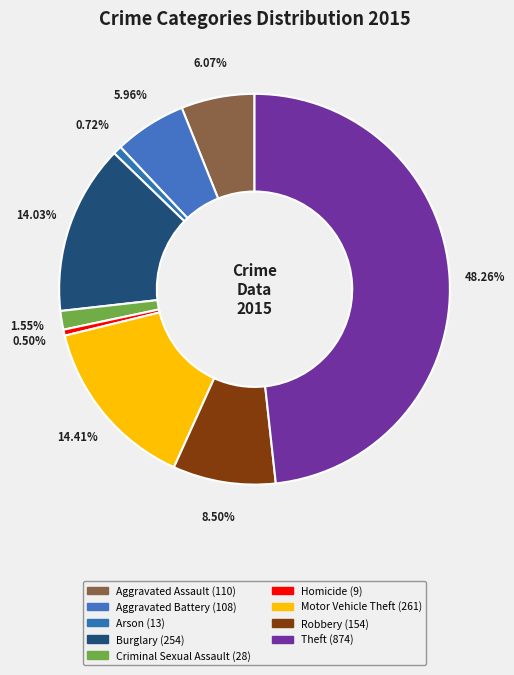

To the nearest percent, what is the average slice percentage?

11%